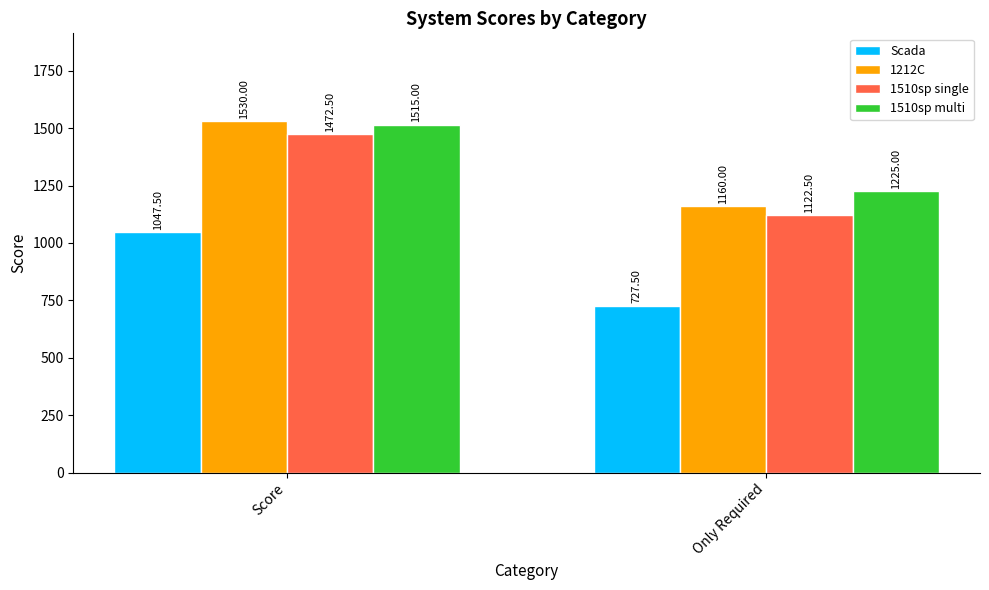

What is the maximum value for 1510sp multi?

1515.0